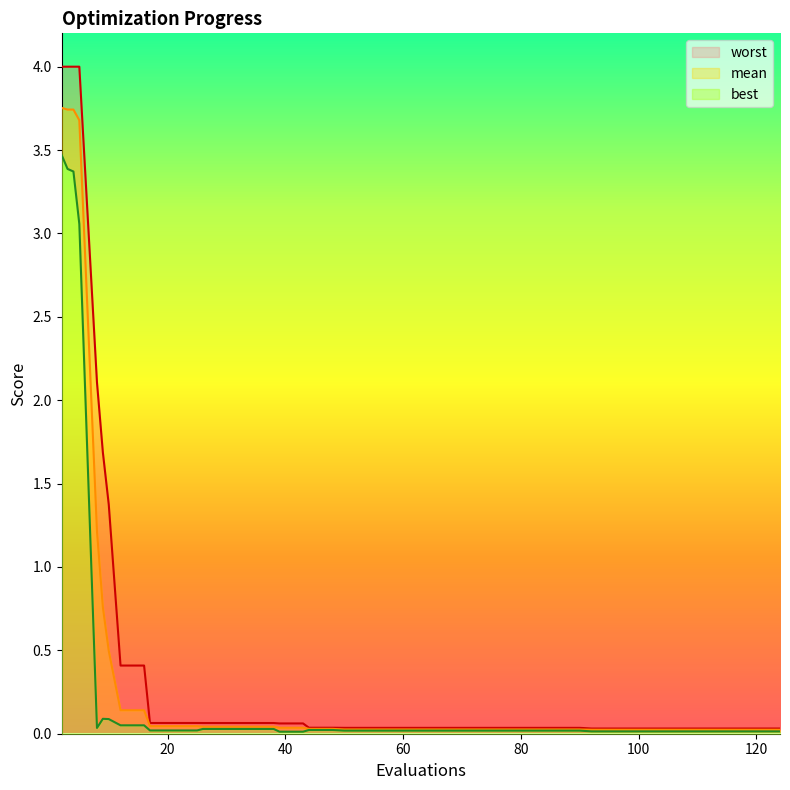

At which category does the chart reach its minimum across all series?

39